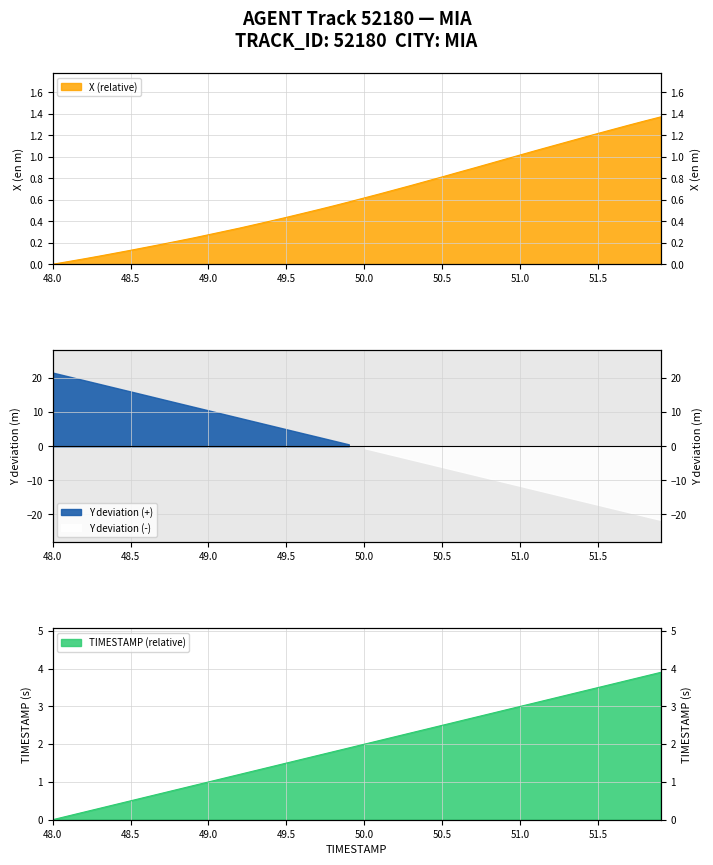

Does the chart display data point markers on the line(s)?

No